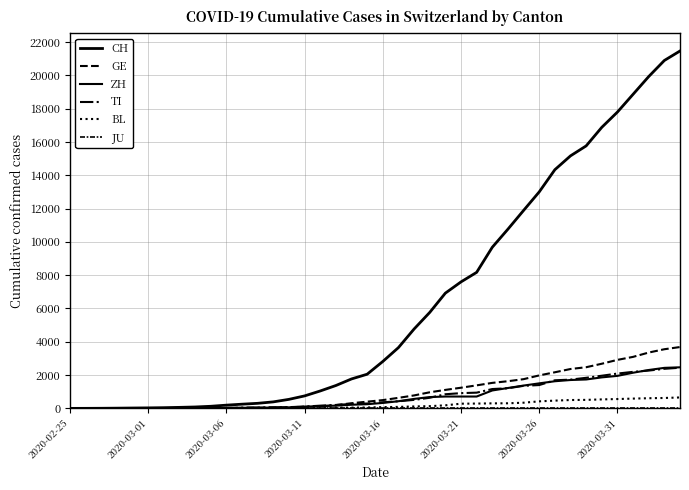

What is the value of the ZH point at the 37th from the left?

2142